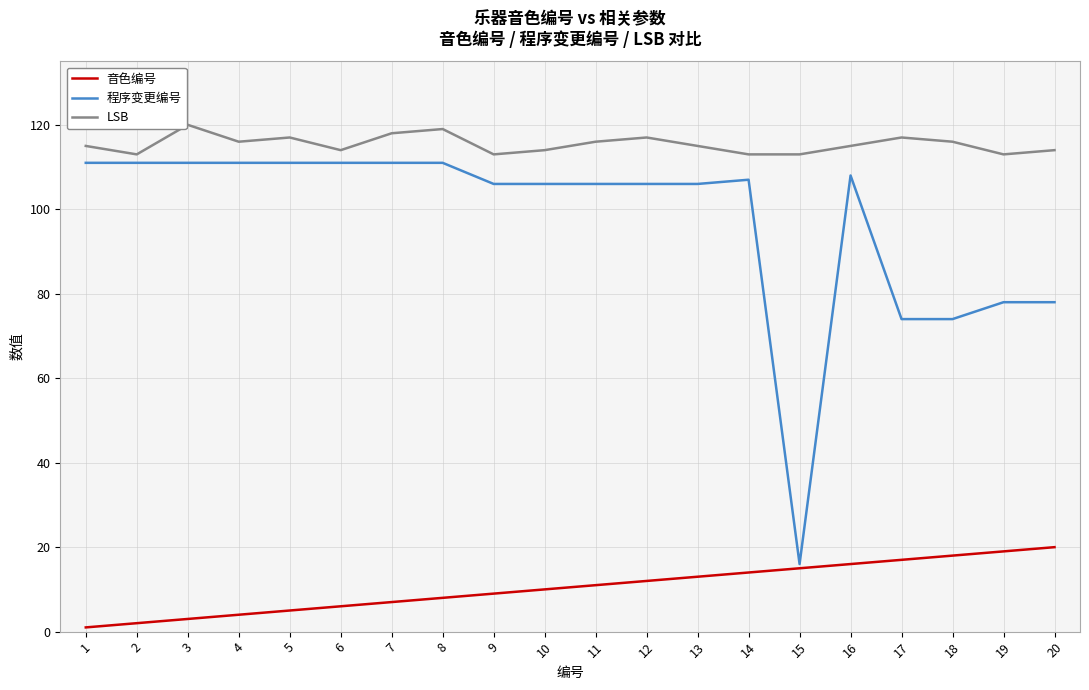

What are all the series names shown in the legend?

音色编号, 程序变更编号, LSB